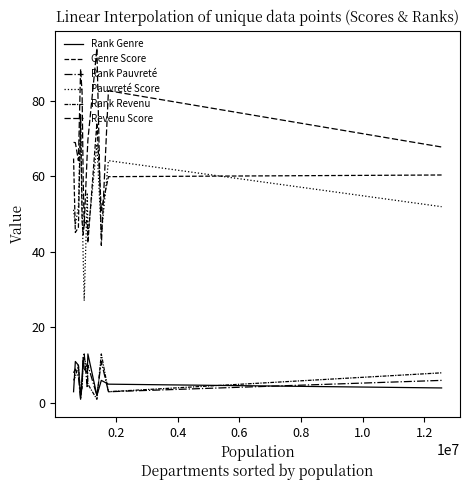

How many lines are shown in the chart?

6